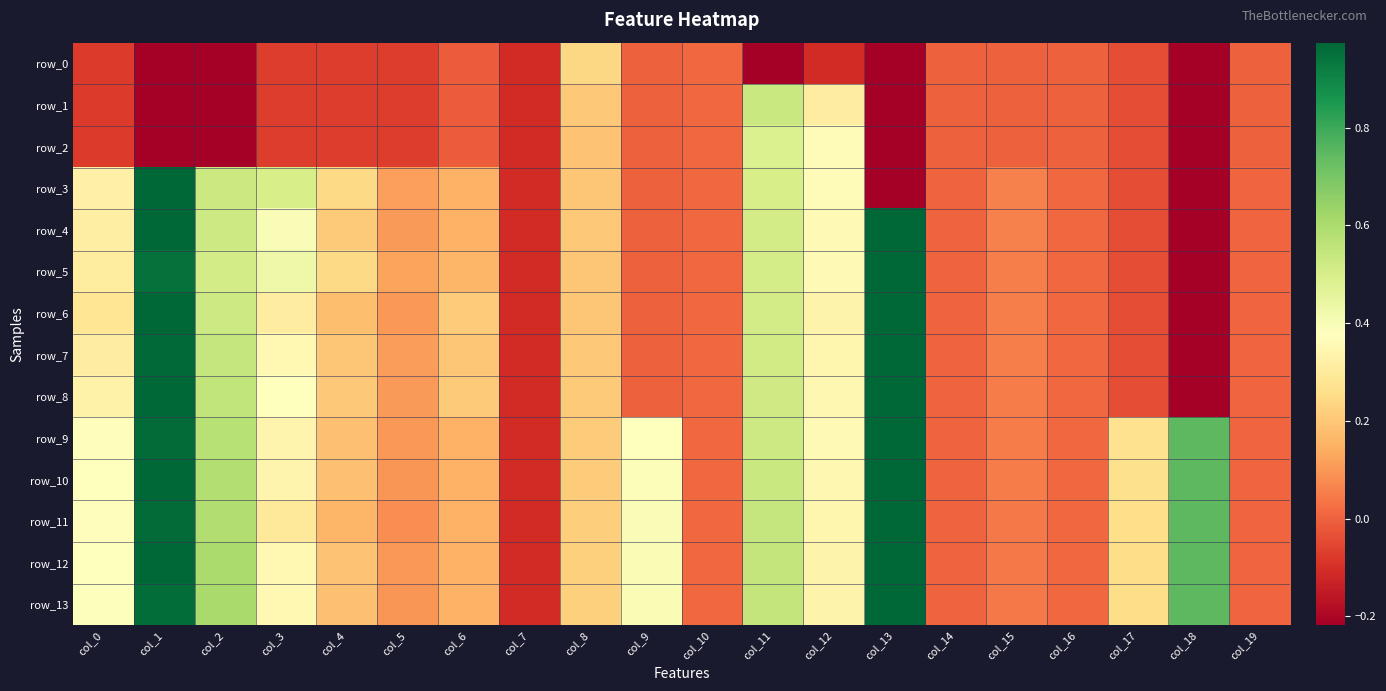

List the labels in order of row_6 value, largest first.

col_1, col_13, col_2, col_11, col_12, col_3, col_0, col_6, col_8, col_4, col_5, col_15, col_10, col_16, col_19, col_14, col_9, col_17, col_7, col_18